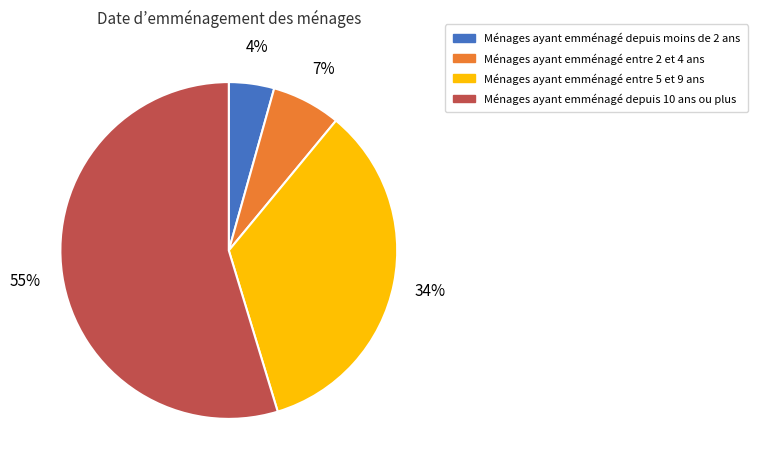

Is there a majority slice in this chart?

Yes